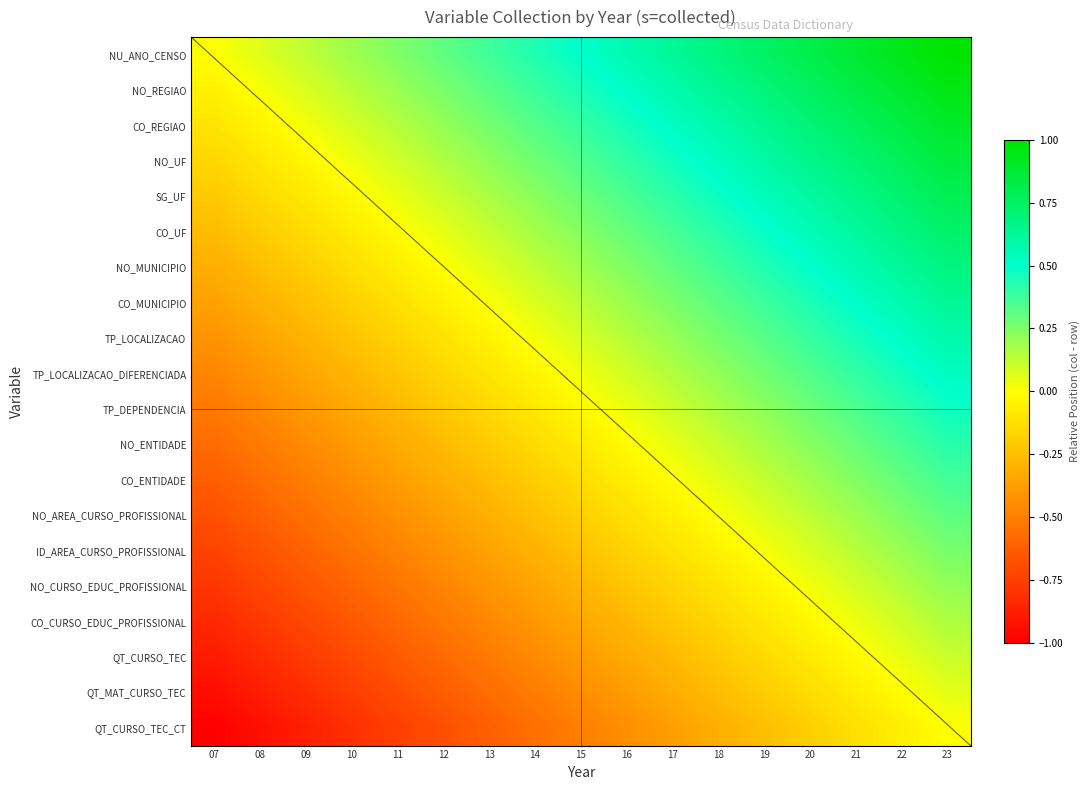

What is the total value across all series at 20?

6.2